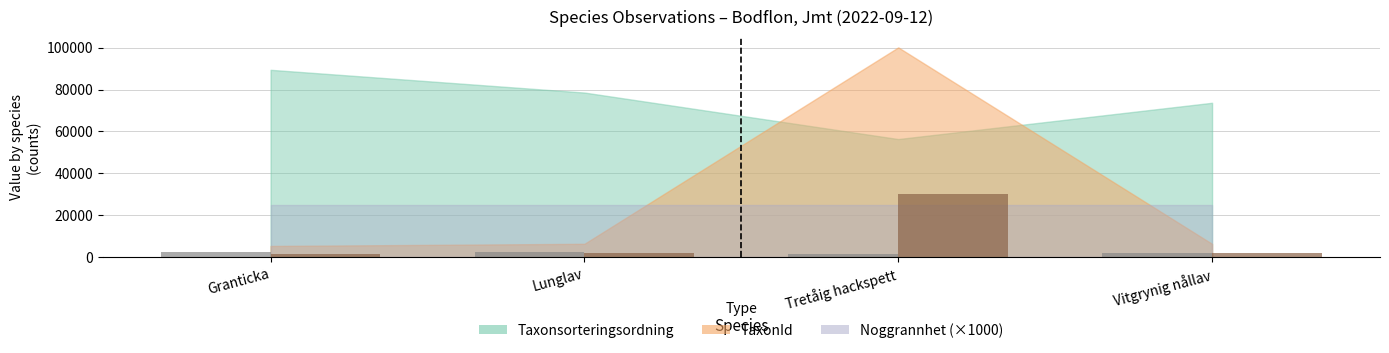

What is the greatest value displayed?

30032.7